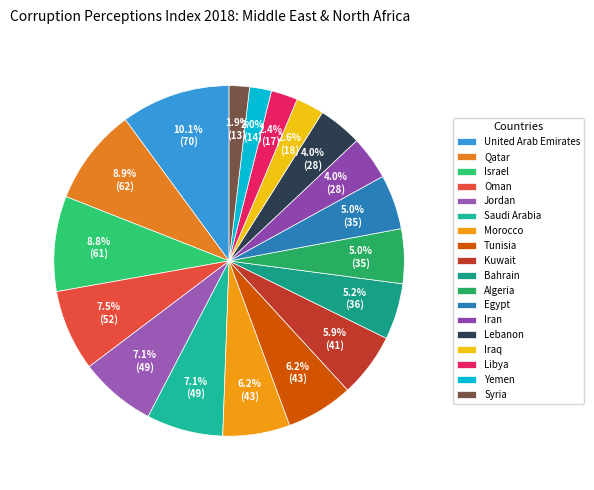

Combined, do Egypt and Iraq account for over 50%?

No